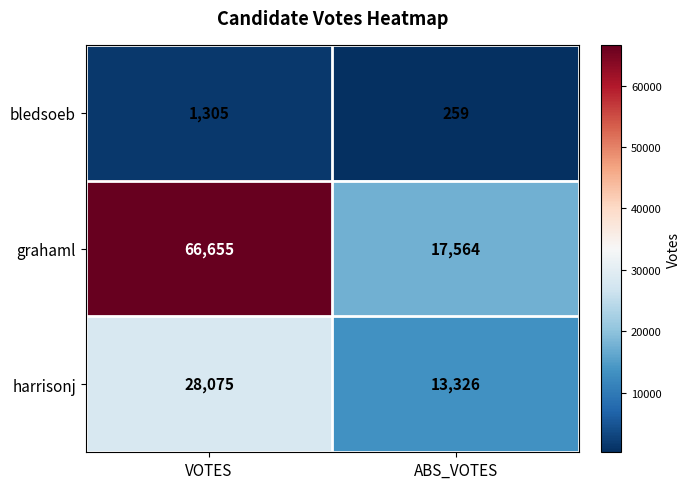

What is the approximate value of harrisonj at VOTES?

28075